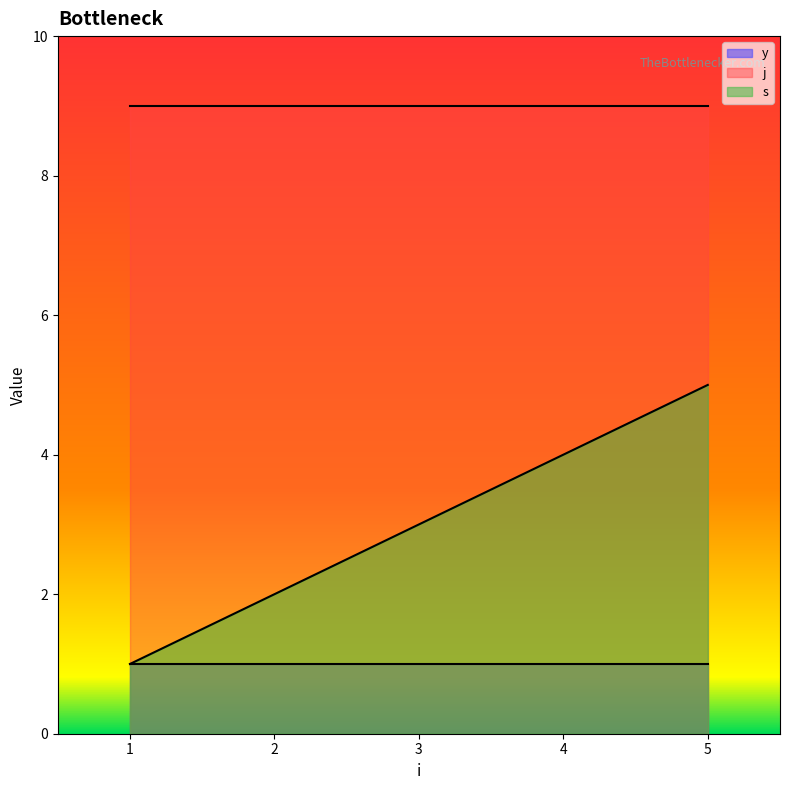

At how many categories does at least one series exceed 1?

5